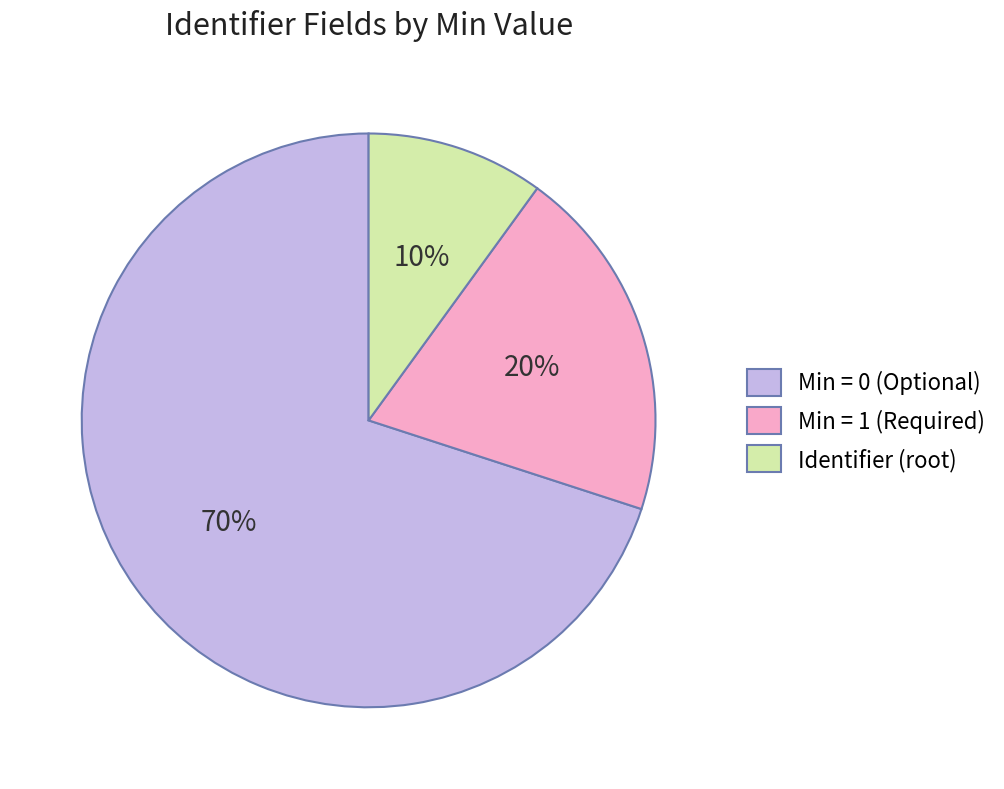

Is it true that Min = 1 (Required) is 27% of the pie?

False